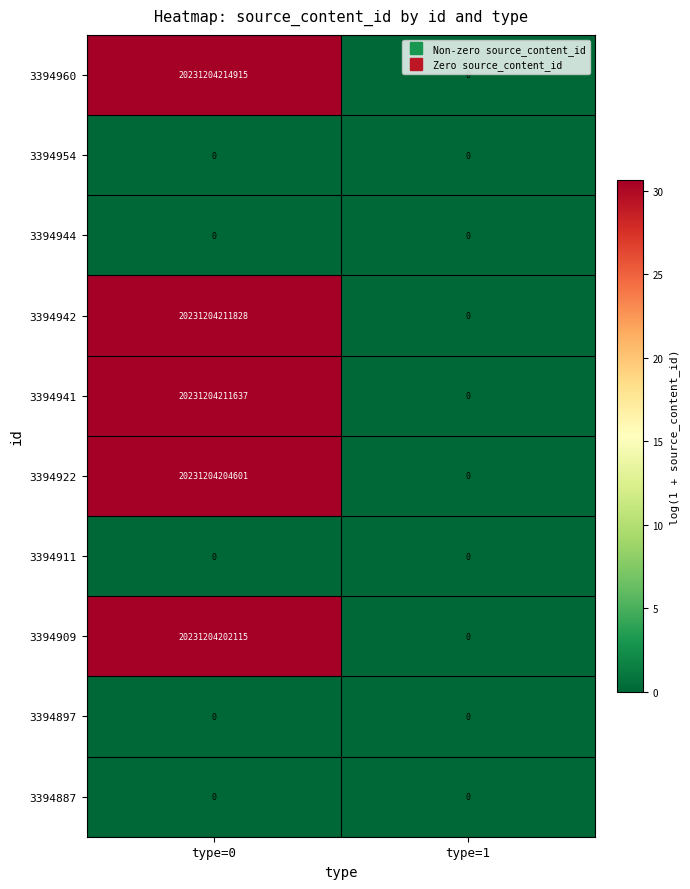

Where is 3394911 nearest to the value 0?

type=0